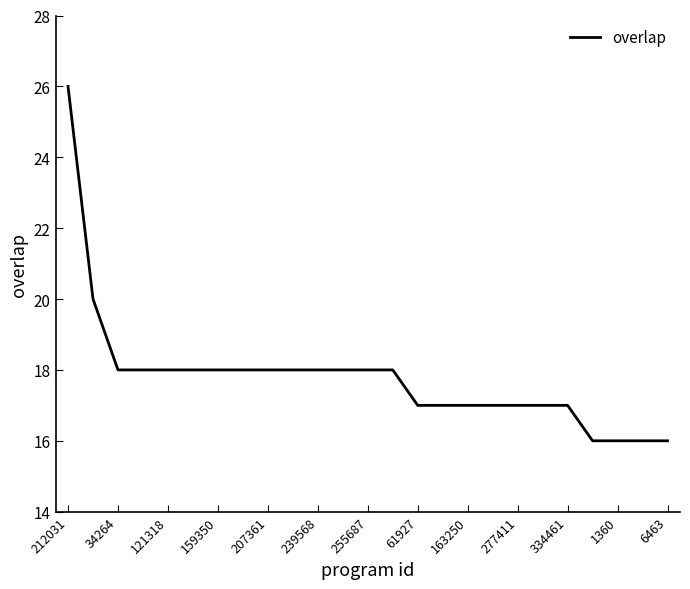

Does the chart have visible grid lines?

No